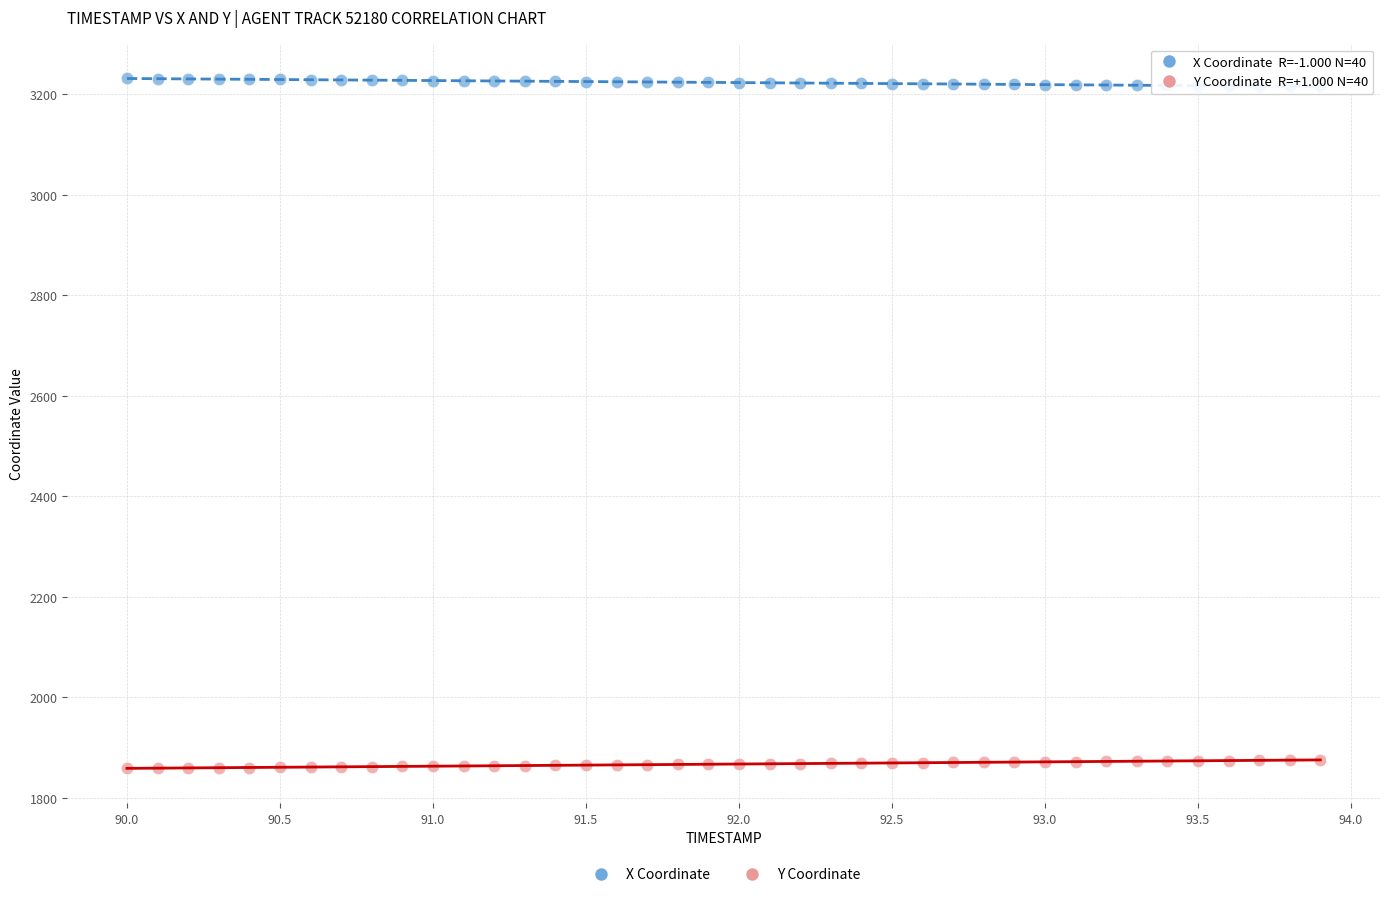

Which series contains the lowest Y value?

Y Coordinate